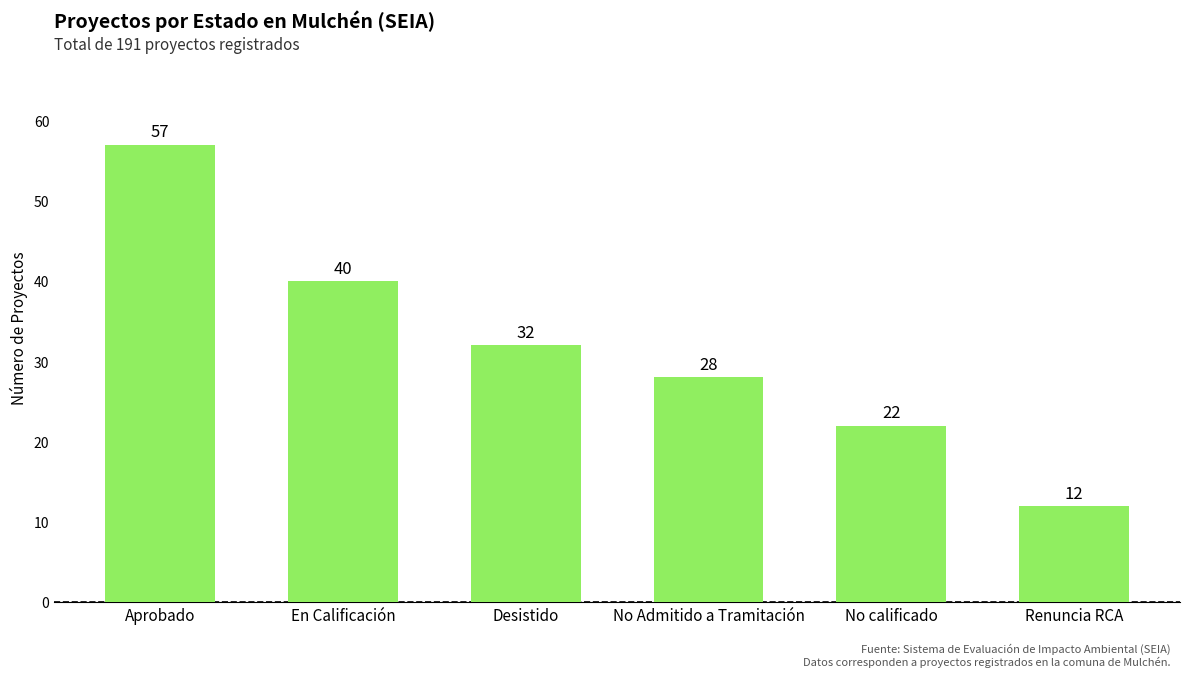

List the labels in order of value, largest first.

Aprobado, En Calificación, Desistido, No Admitido a Tramitación, No calificado, Renuncia RCA